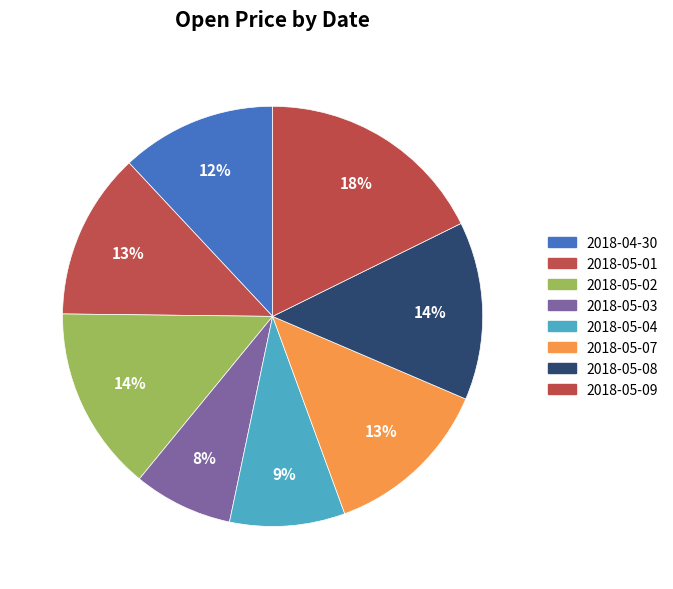

Which slice is the largest?

2018-05-09